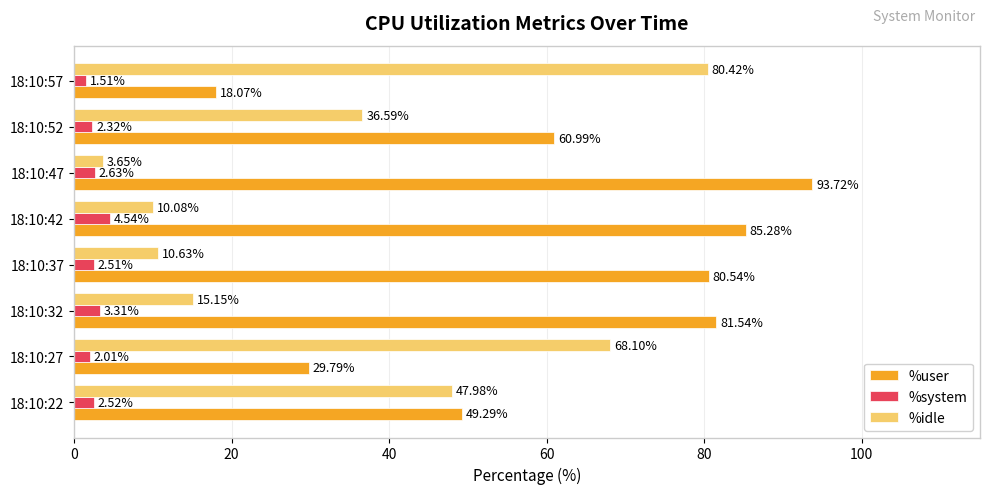

What is the spread (max minus min) of values at 18:10:37?

78.0